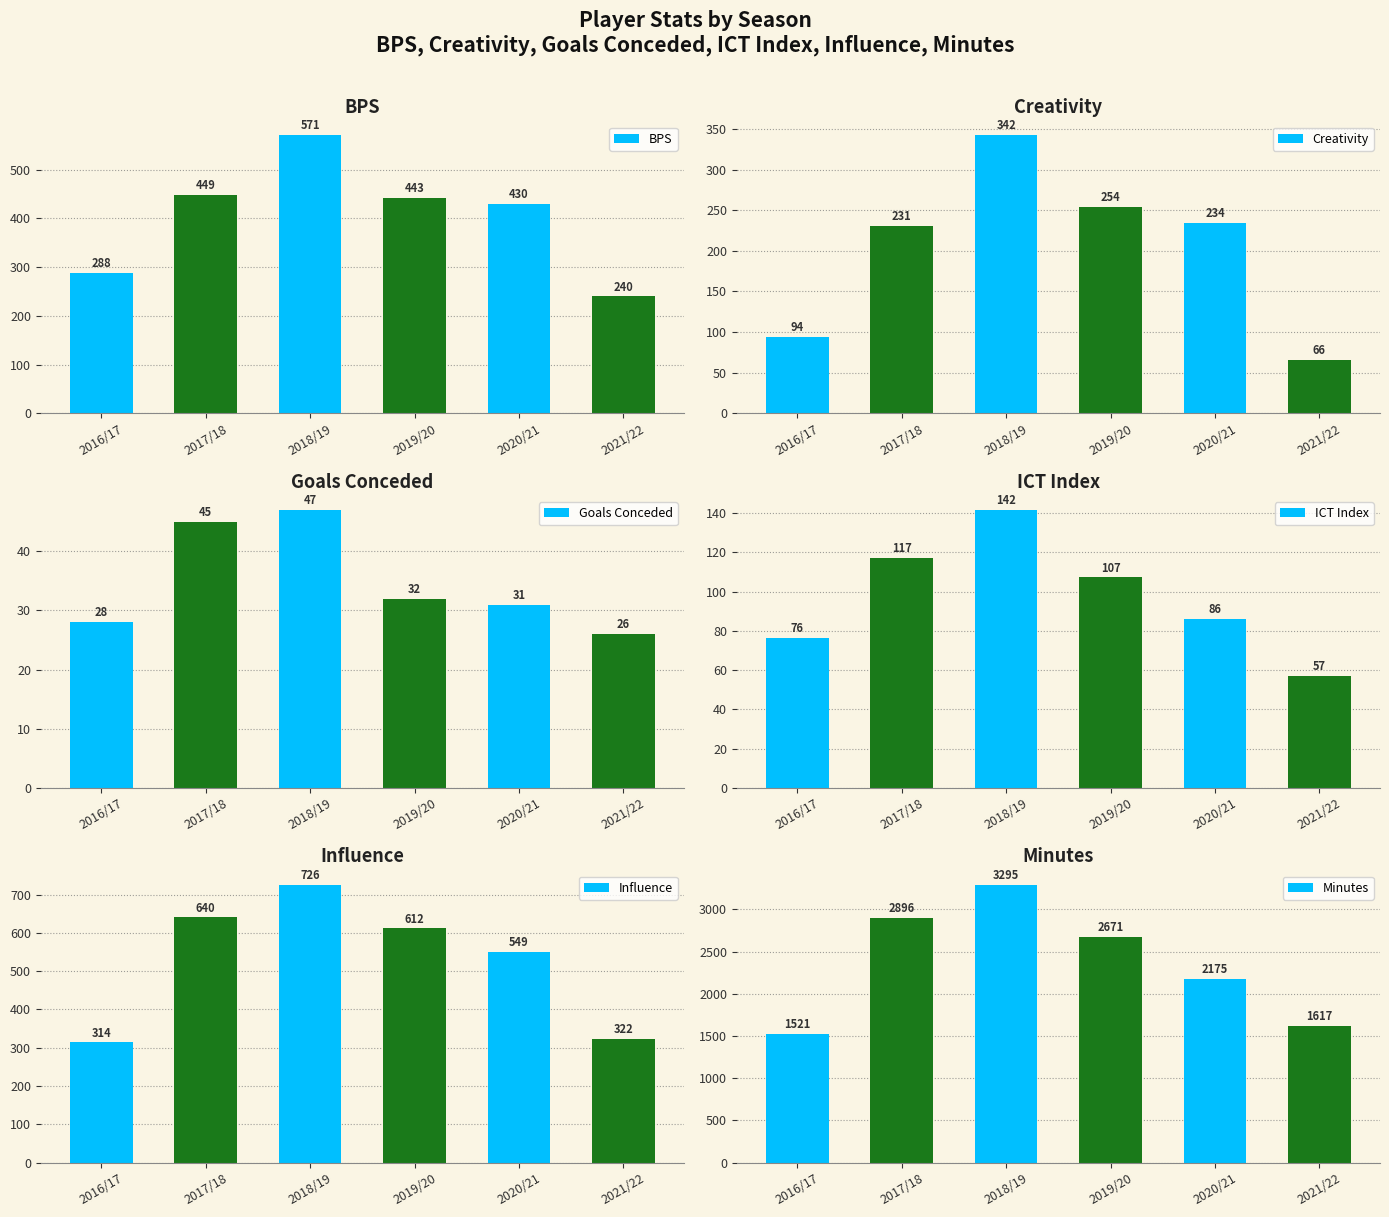

What value does the BPS series have at 2017/18?

449